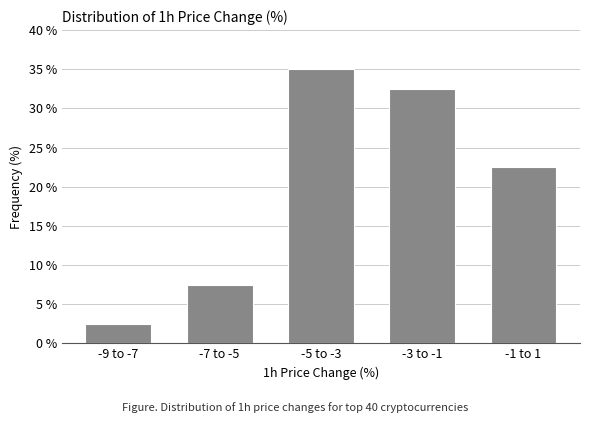

Reading left to right, list all the values displayed in this chart.

2.5	7.5	35.0	32.5	22.5